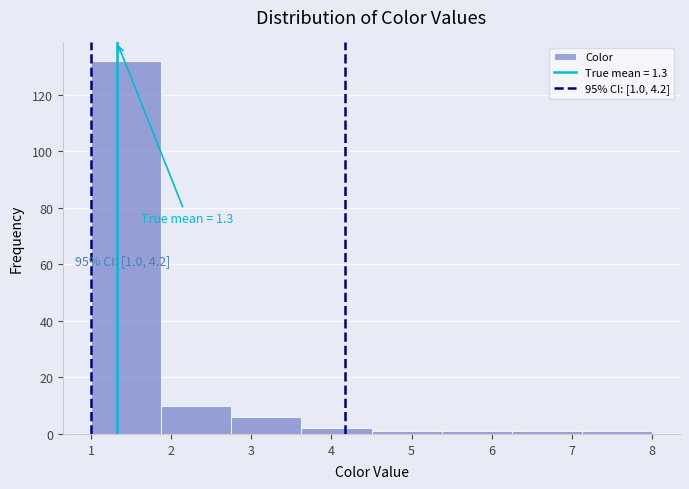

Over which range of the x-axis is the bar tallest?

1.0 to 1.9